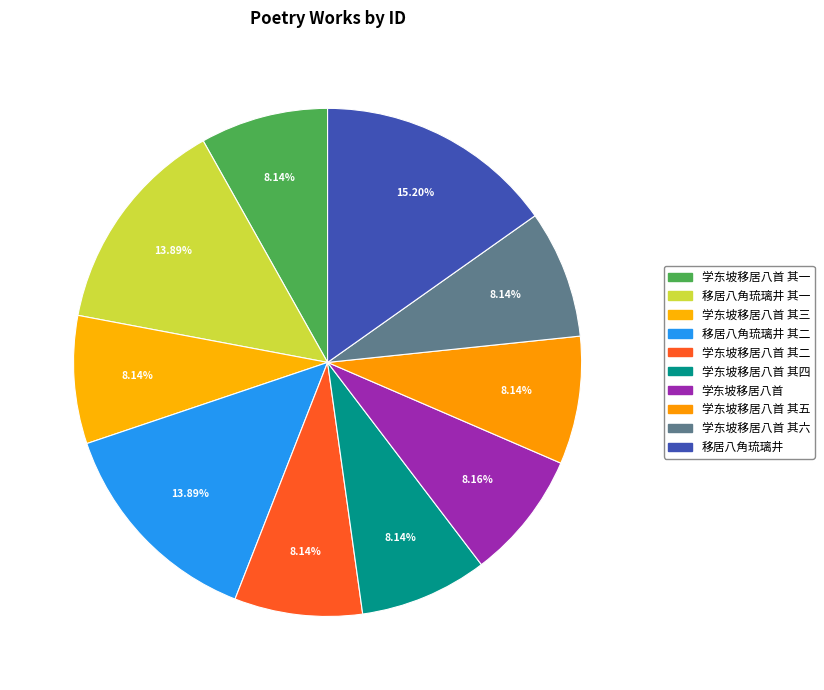

To the nearest percent, what is the combined percentage of 学东坡移居八首 其一 and 学东坡移居八首 其六?

16%